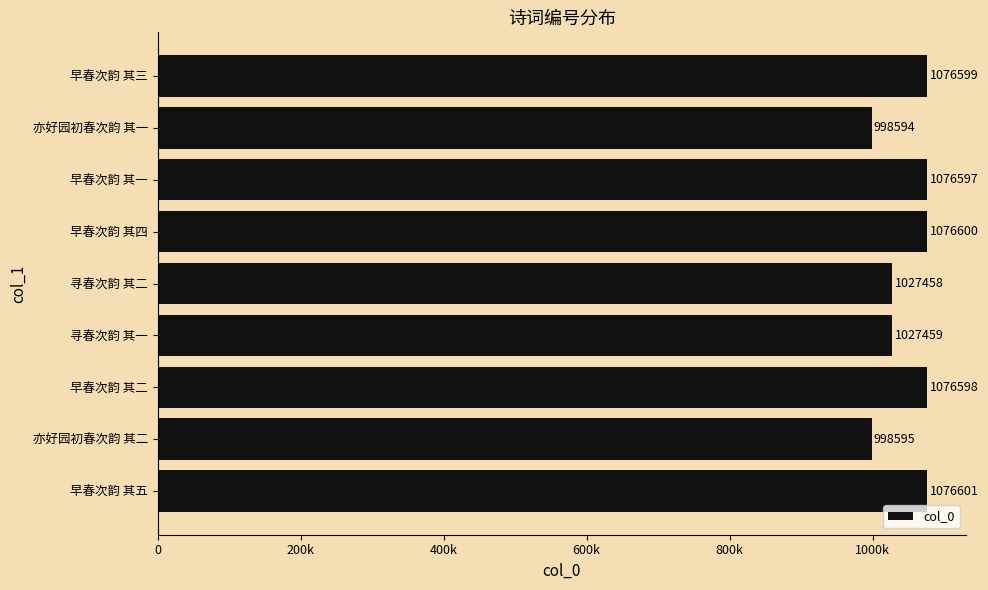

What is the average value?

1048345